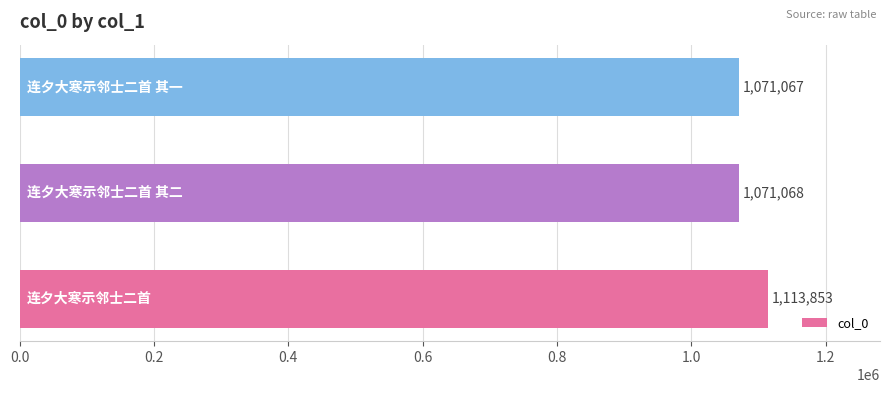

What is the difference between the maximum and minimum values?

42786